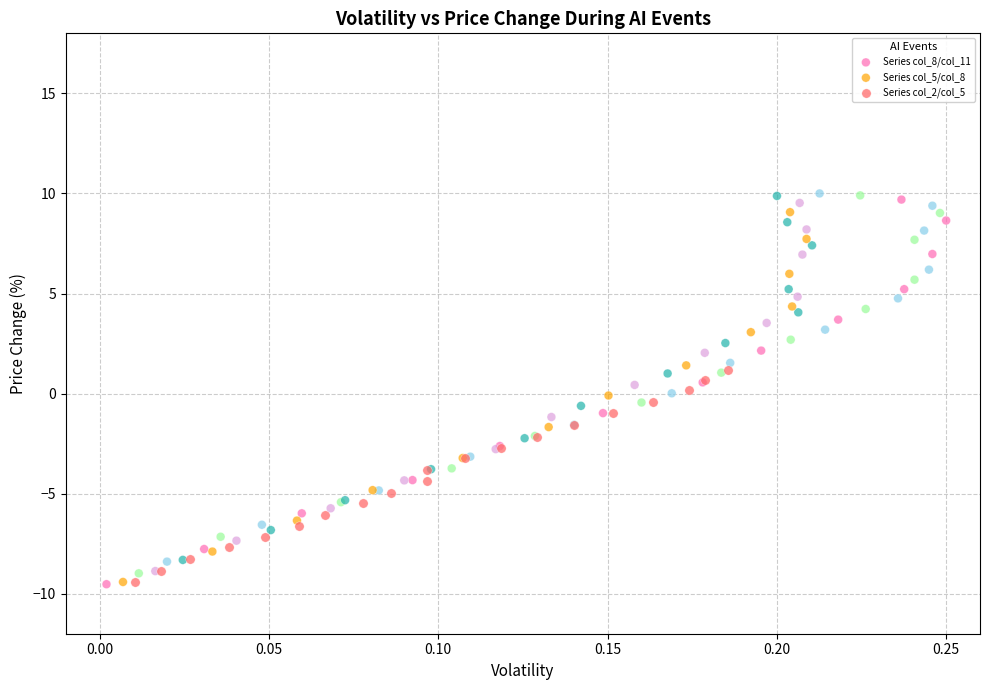

What are all the series names shown in the legend?

Series col_8/col_11, Series col_5/col_8, Series col_2/col_5